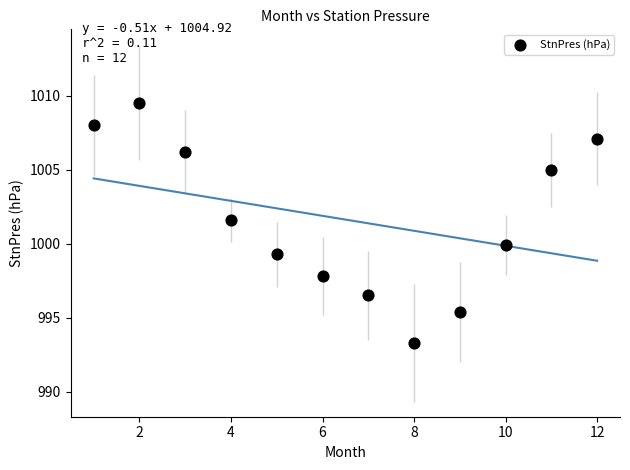

What Y value in the scatter plot is closest to 1001?

1001.6